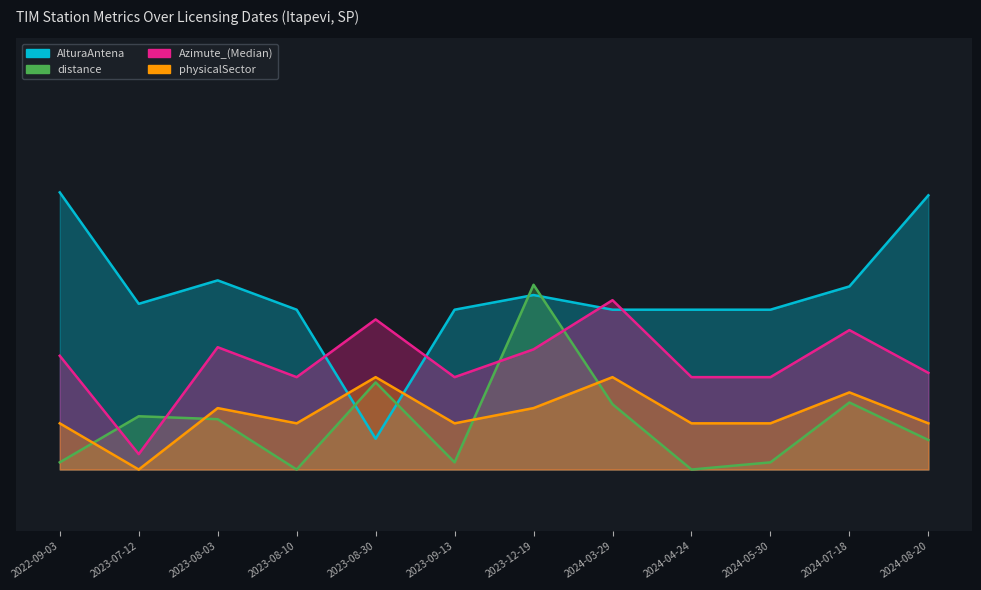

What is the difference between the highest and lowest values at 2024-07-18?

0.4